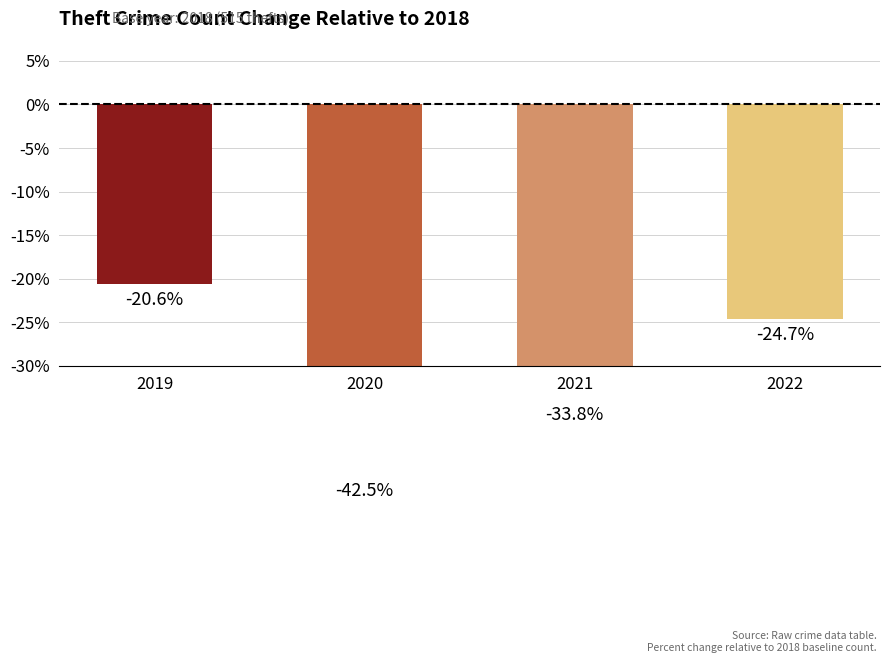

Reading left to right, transcribe all the data shown in this chart.

-20.6	-42.5	-33.8	-24.7